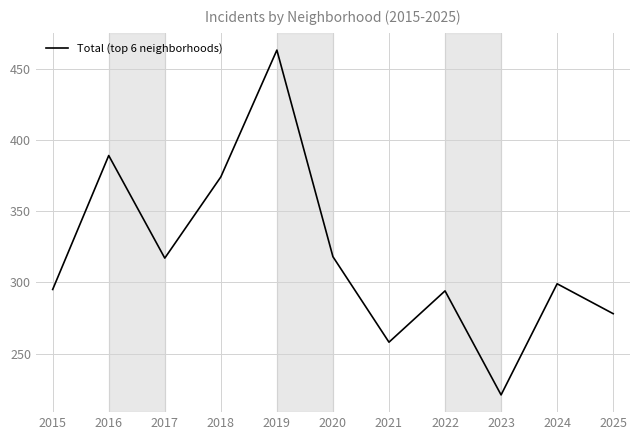

Is this an area chart (filled region under the line)?

No